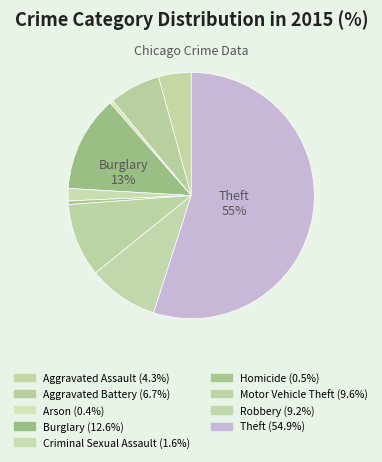

How many slices are in this pie chart?

9